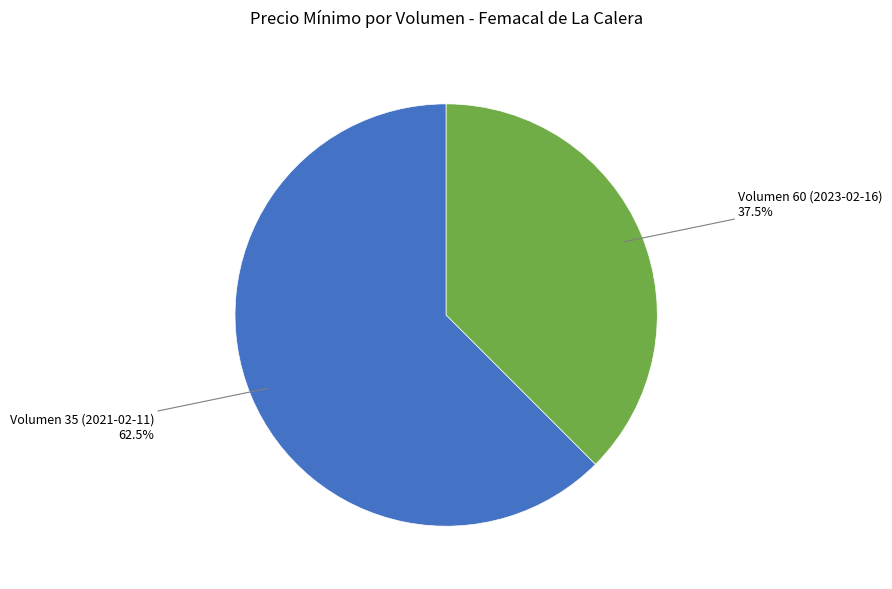

Does Volumen 35 (2021-02-11) represent more than half of the total?

Yes